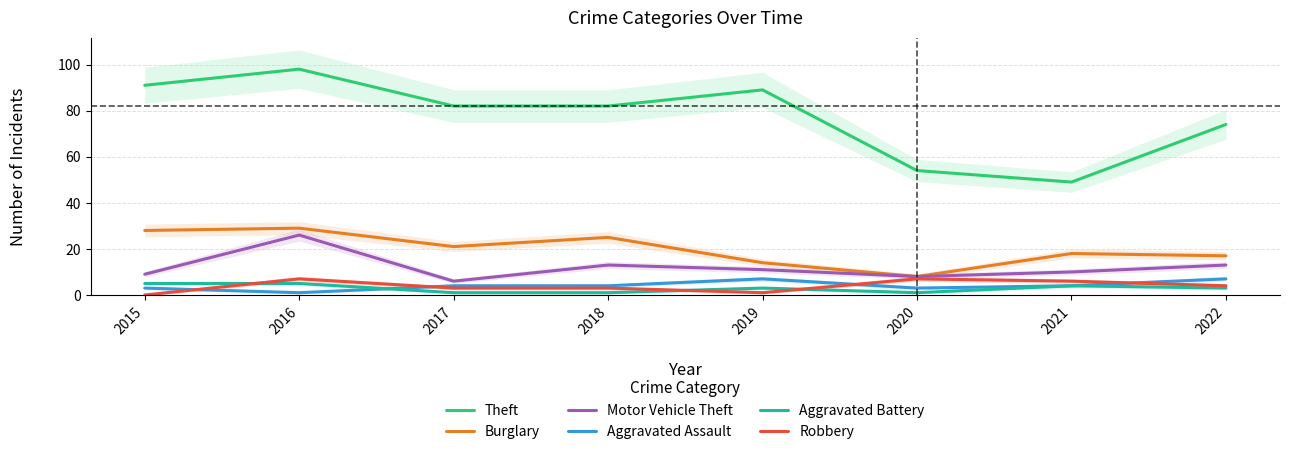

What are all the series names shown in the legend?

Theft, Burglary, Motor Vehicle Theft, Aggravated Assault, Aggravated Battery, Robbery